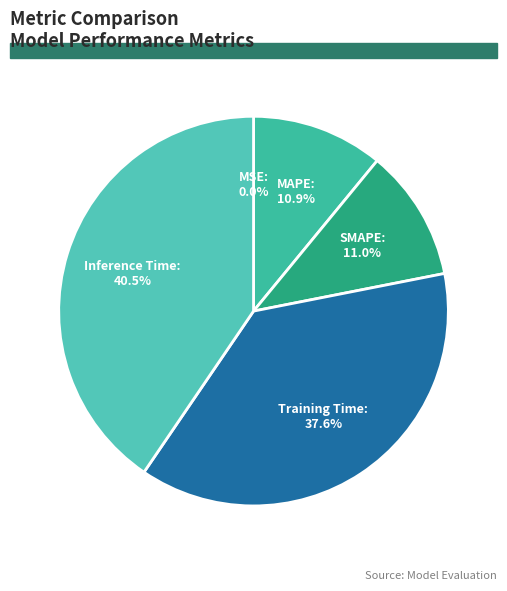

Does any single category account for the majority?

No